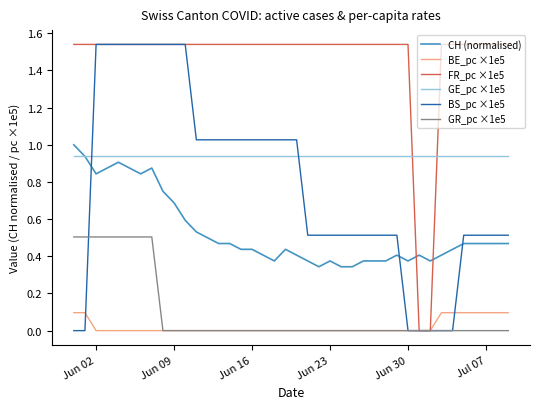

What are all the series names shown in the legend?

CH (normalised), BE_pc ×1e5, FR_pc ×1e5, GE_pc ×1e5, BS_pc ×1e5, GR_pc ×1e5